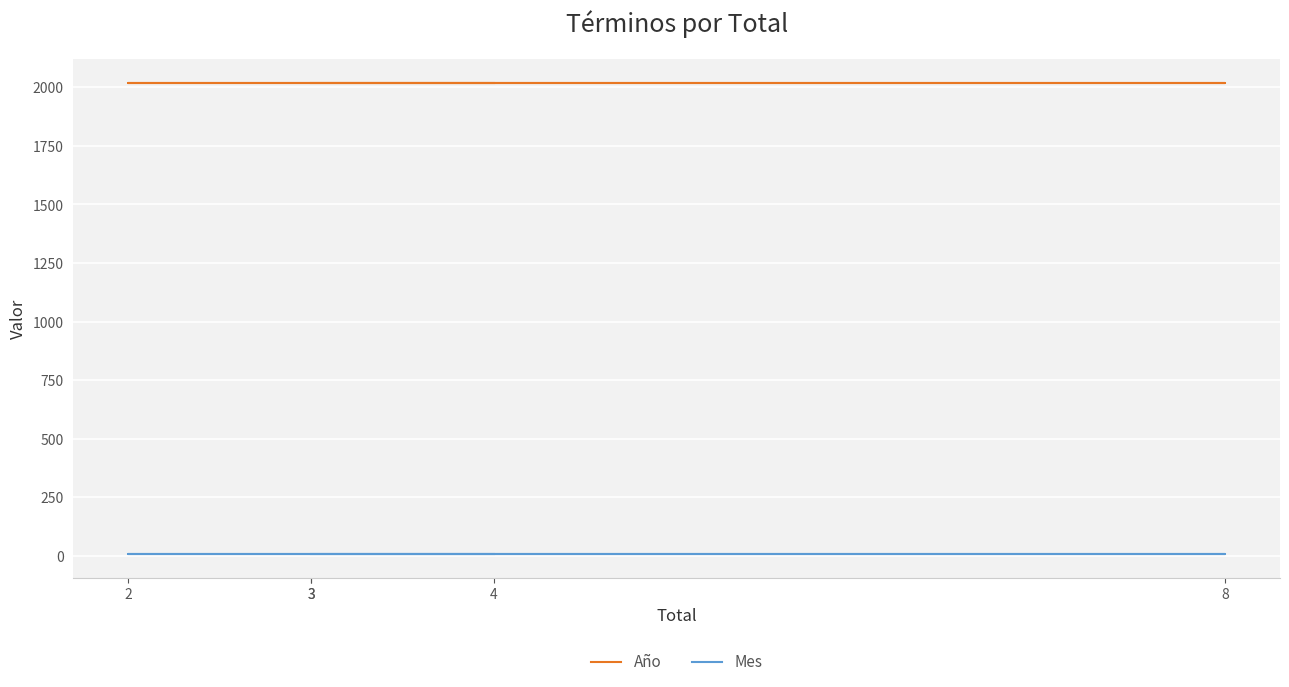

True or false: Año and Mes intersect in this chart.

False